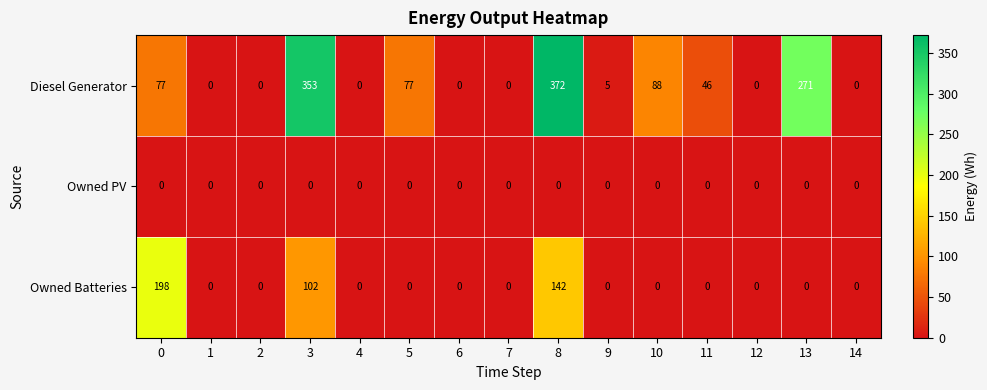

What is the average value of the Owned Batteries series?

29